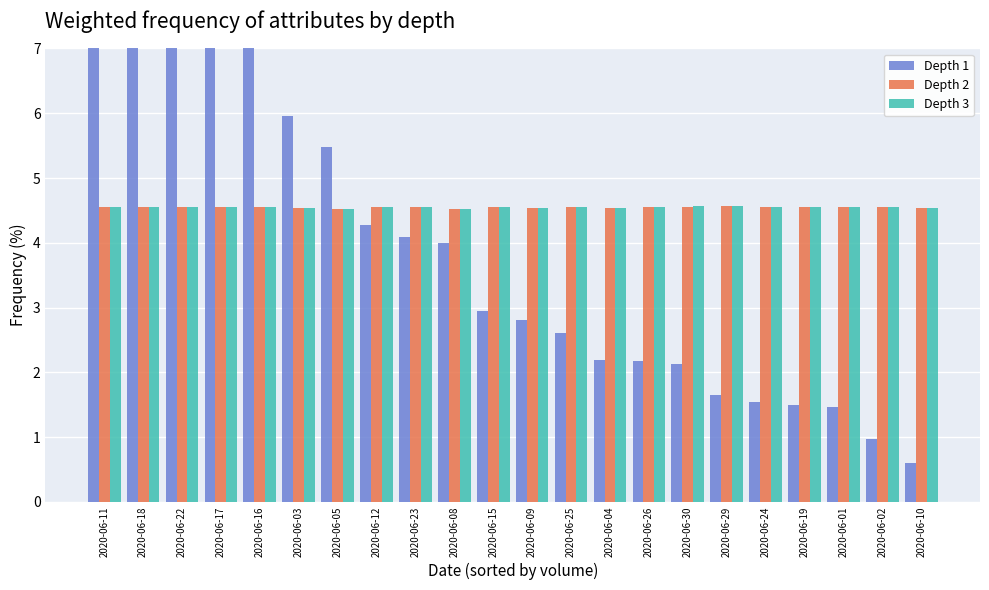

What is the sum of all Depth 2 values?

100.0